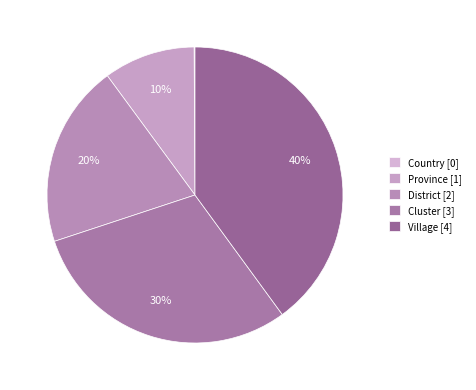

To the nearest percent, what portion does Province represent?

10%